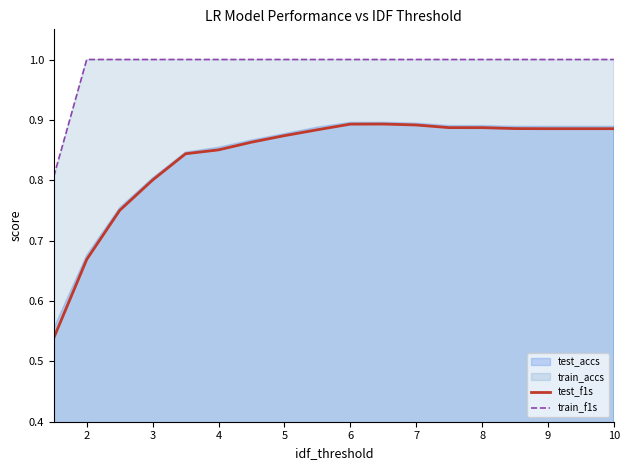

What is the maximum value for train_f1s?

1.0